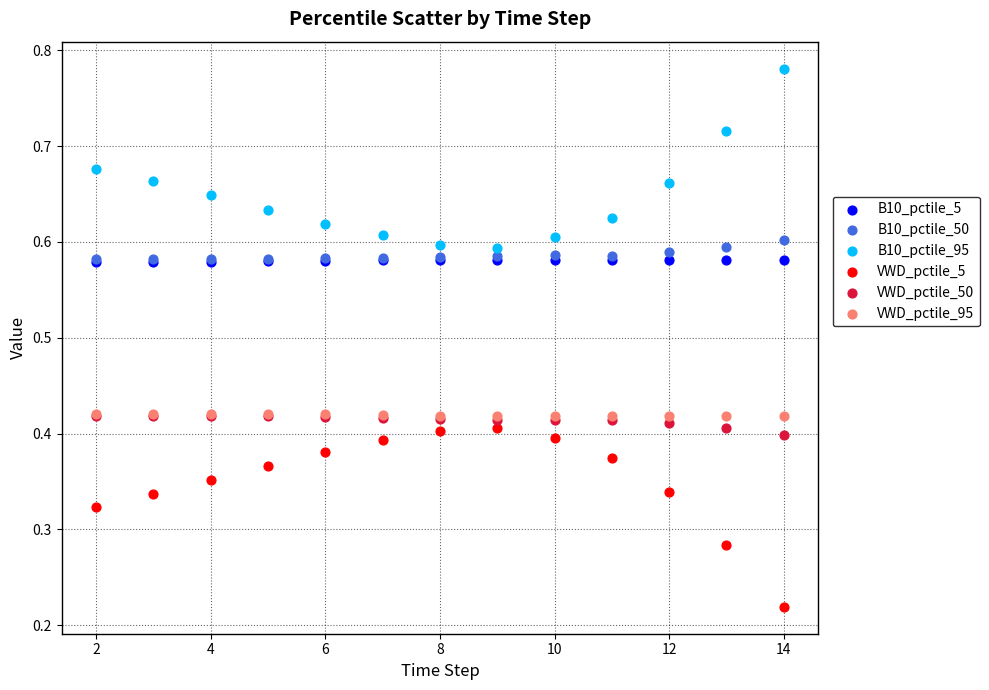

What are all the series names shown in the legend?

B10_pctile_5, B10_pctile_50, B10_pctile_95, VWD_pctile_5, VWD_pctile_50, VWD_pctile_95